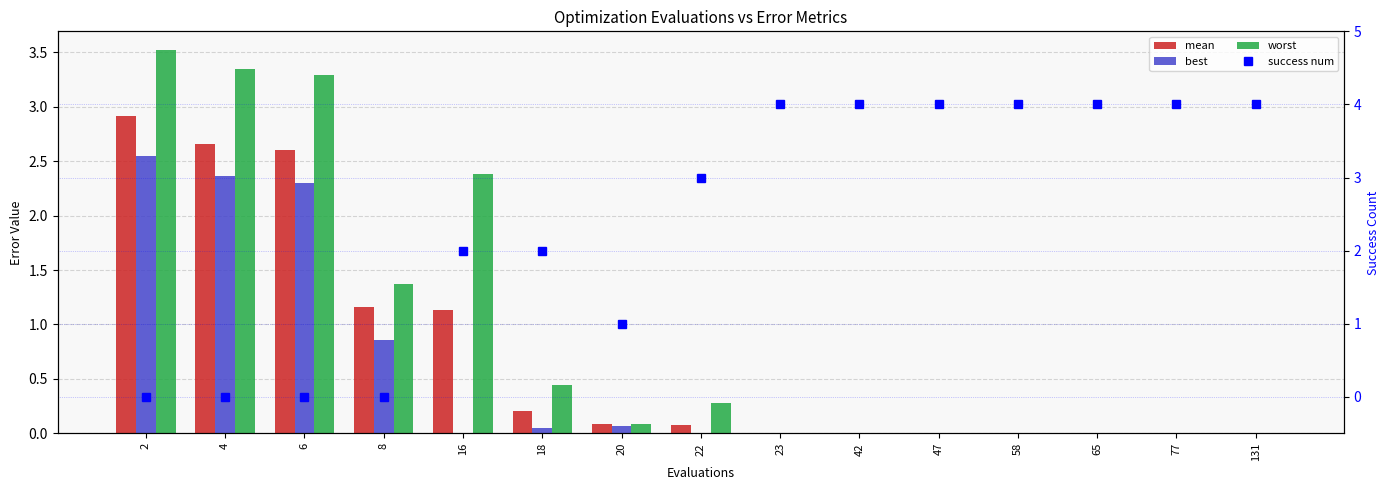

Reading left to right, what are all the values shown in this chart?

mean: 2=2.9	4=2.7	6=2.6	8=1.2	16=1.1	18=0.2	20=0.1	22=0.1	23=0.0	42=0.0	47=0.0	58=0.0	65=0.0	77=0.0	131=0.0
best: 2=2.6	4=2.4	6=2.3	8=0.9	16=0.0	18=0.0	20=0.1	22=0.0	23=0.0	42=0.0	47=0.0	58=0.0	65=0.0	77=0.0	131=0.0
worst: 2=3.5	4=3.3	6=3.3	8=1.4	16=2.4	18=0.4	20=0.1	22=0.3	23=0.0	42=0.0	47=0.0	58=0.0	65=0.0	77=0.0	131=0.0
success num: 2=0.0	4=0.0	6=0.0	8=0.0	16=2.0	18=2.0	20=1.0	22=3.0	23=4.0	42=4.0	47=4.0	58=4.0	65=4.0	77=4.0	131=4.0